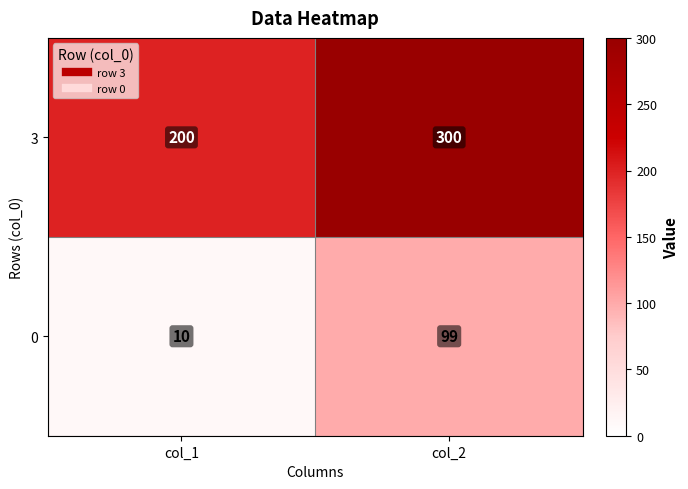

Reading left to right, list all the values displayed in this chart.

3: 200	300
0: 10	99